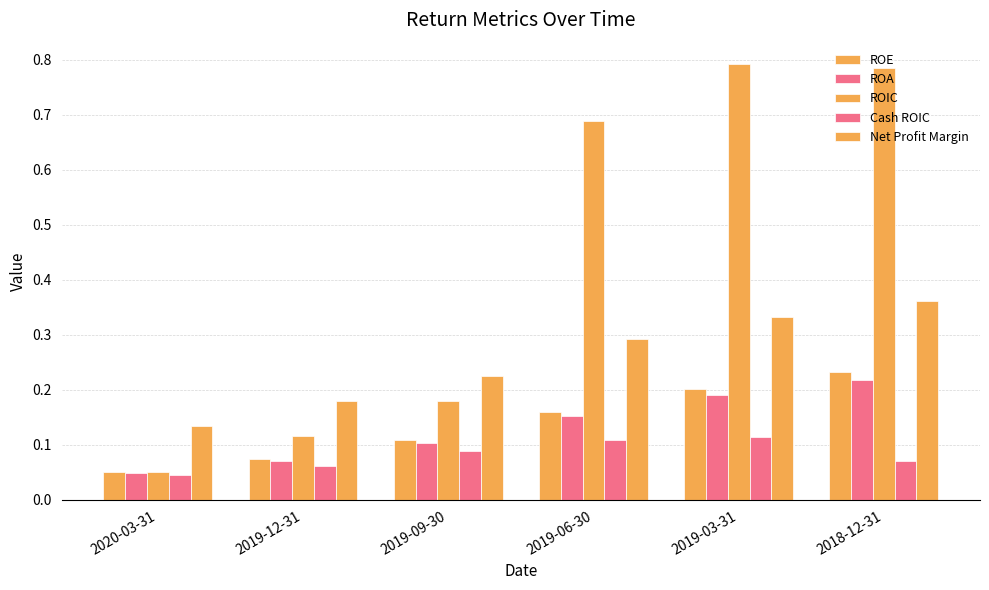

How many categories are shown in the chart?

6